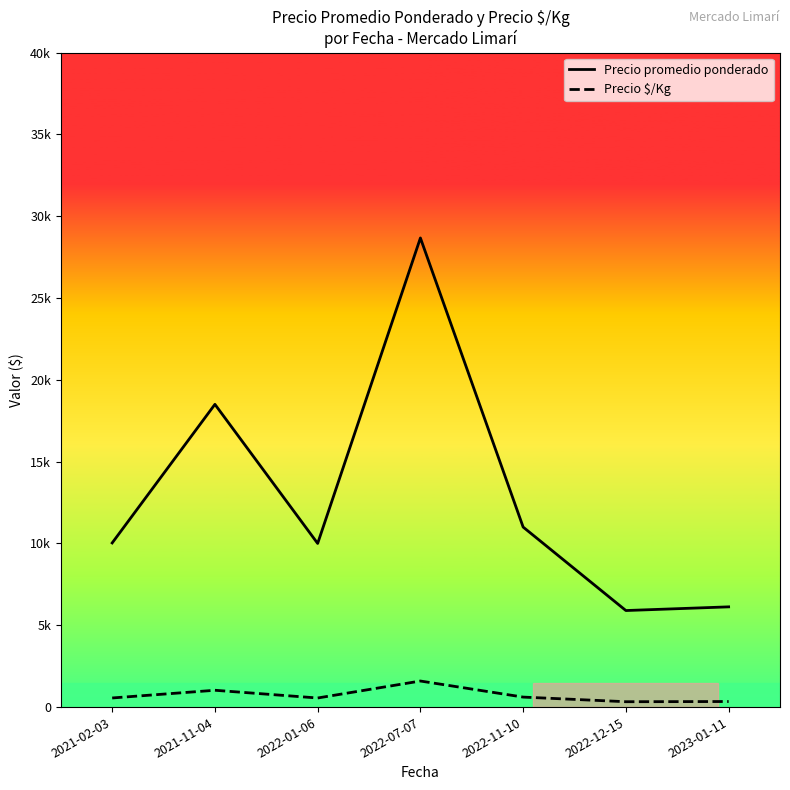

How many interior local peaks does the Precio promedio ponderado series have?

2